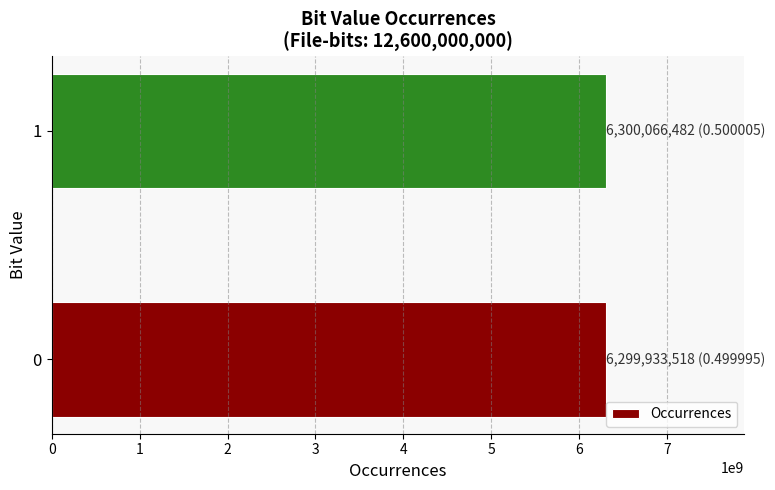

Approximately how many times larger is the value at 1 compared to 0?

1.0